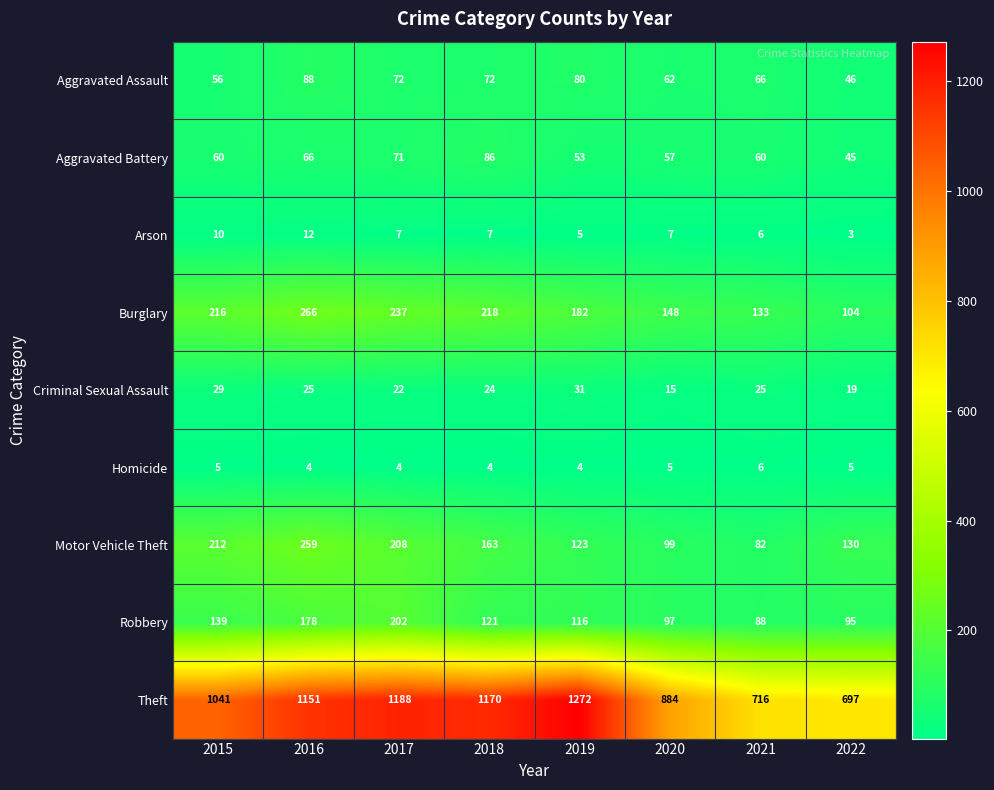

What is the spread (max minus min) of values at 2016?

1147